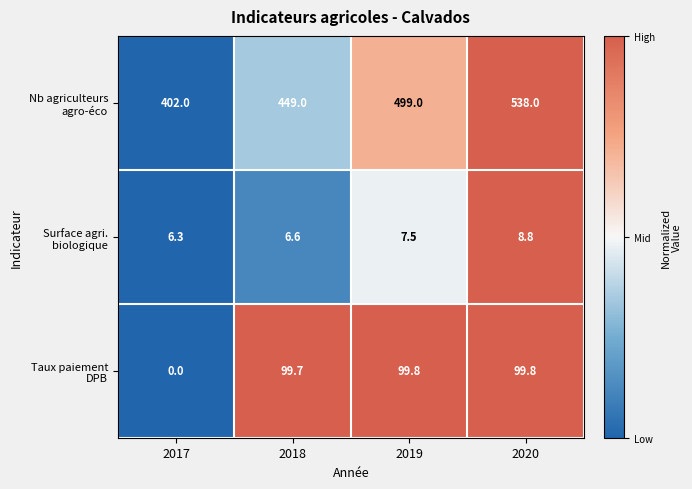

Which label corresponds to the smallest value in the chart?

2017